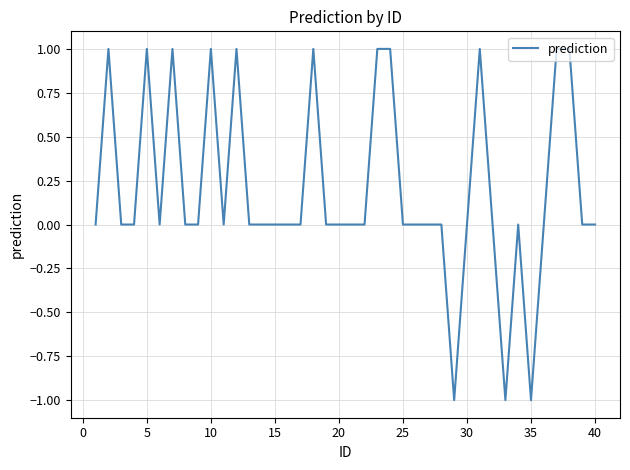

What is the greatest value displayed?

1